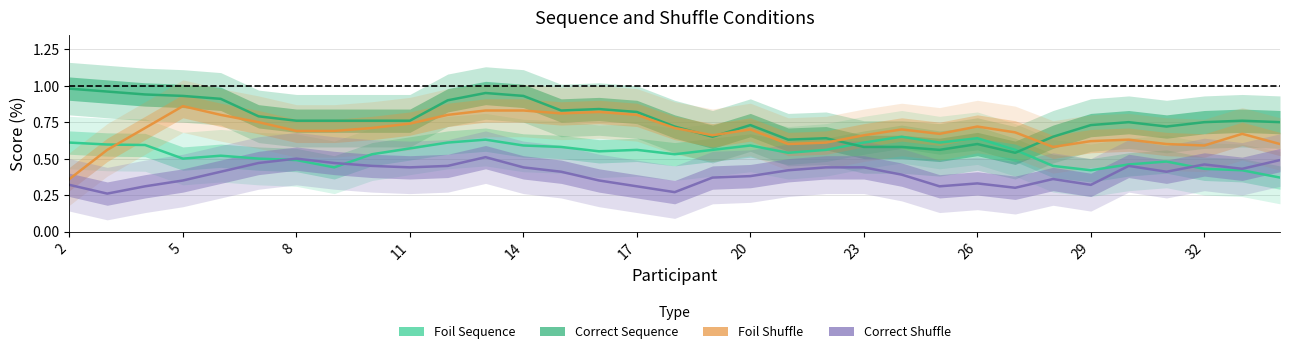

How many intersections are there between Correct_Sequence and Foil_Sequence?

2